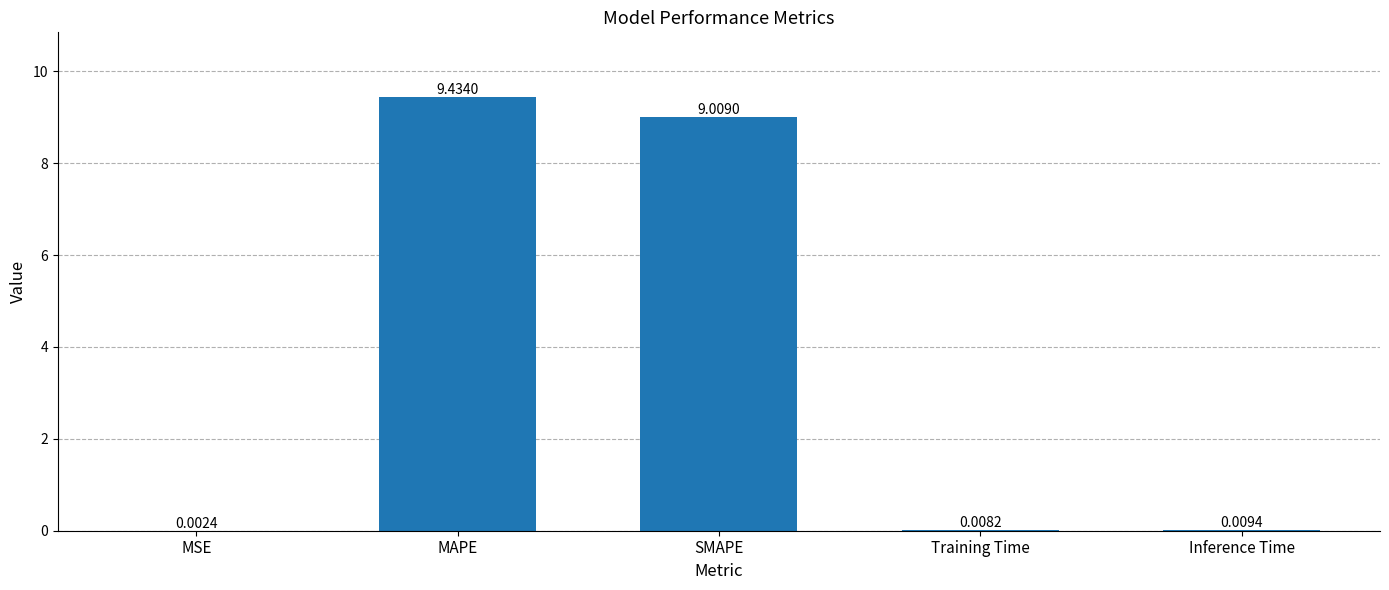

What is the maximum value shown in the chart?

9.4